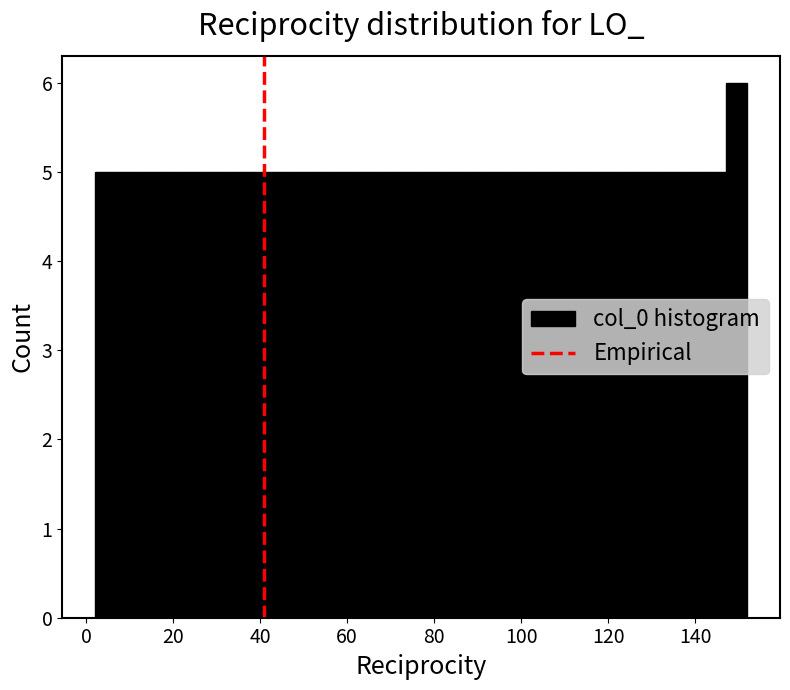

Read against the x-axis, roughly where is the centre of the tallest bar?

150